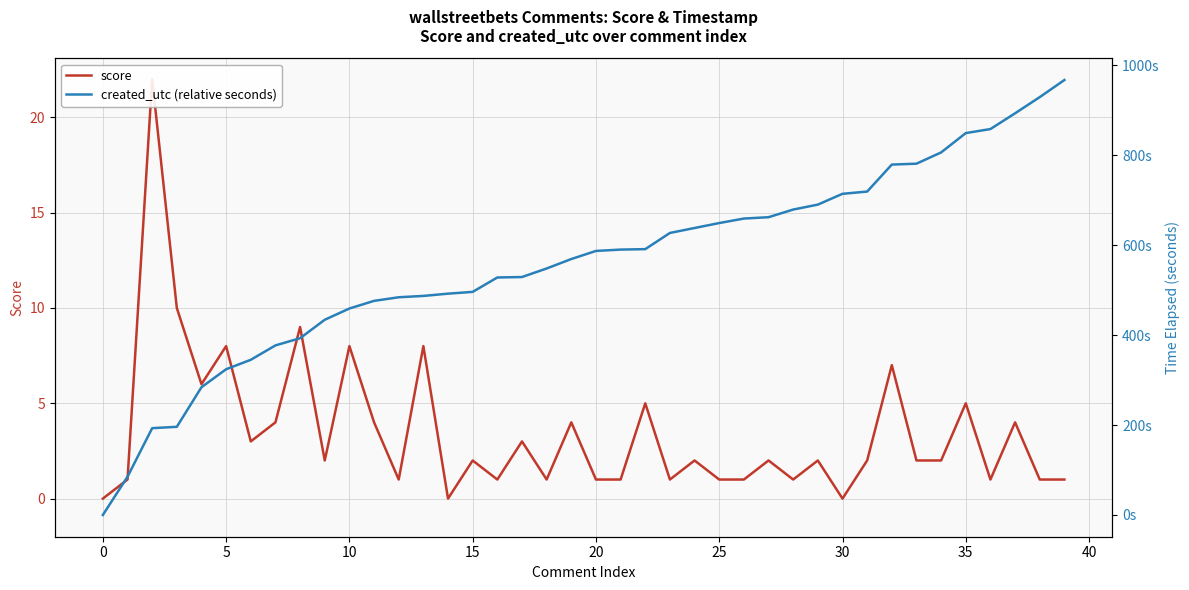

Reading left to right, transcribe all the data shown in this chart.

score: 0	1	22	10	6	8	3	4	9	2	8	4	1	8	0	2	1	3	1	4	1	1	5	1	2	1	1	2	1	2	0	2	7	2	2	5	1	4	1	1
created_utc (relative seconds): 0	85	193	196	284	324	345	377	393	434	459	476	484	487	492	496	528	529	548	569	587	590	591	627	638	649	659	662	679	690	714	719	779	781	806	849	858	893	929	967